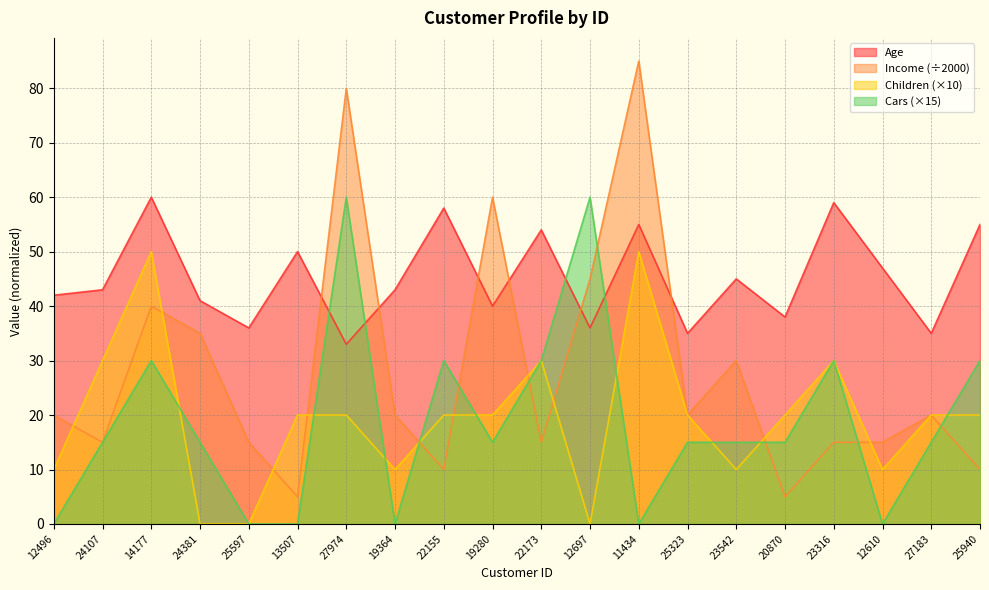

How many values in Children are above zero?

17